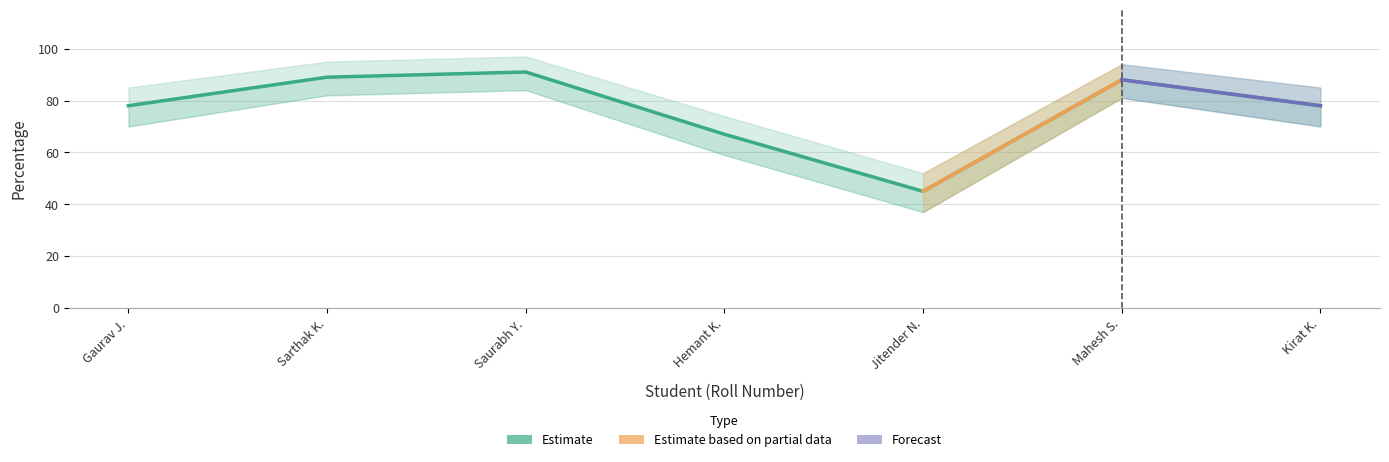

Reading left to right, what are all the values shown in this chart?

78	89	91	67	45	88	78